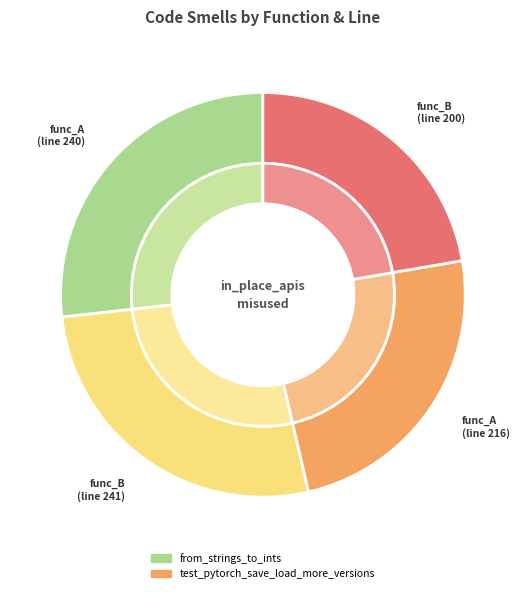

True or false: from_strings_to_ints (216) accounts for 24% of the total.

True